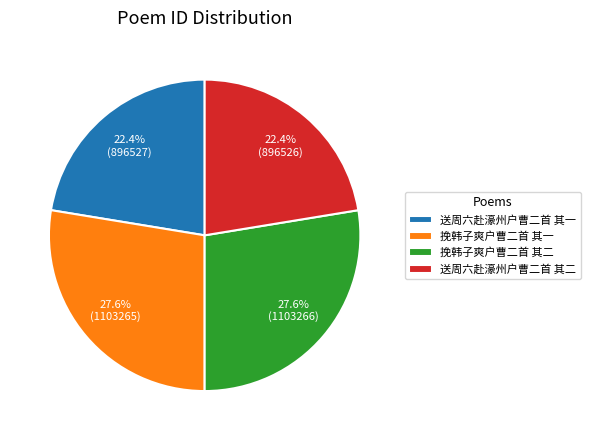

Is there any slice that represents more than half of the pie?

No